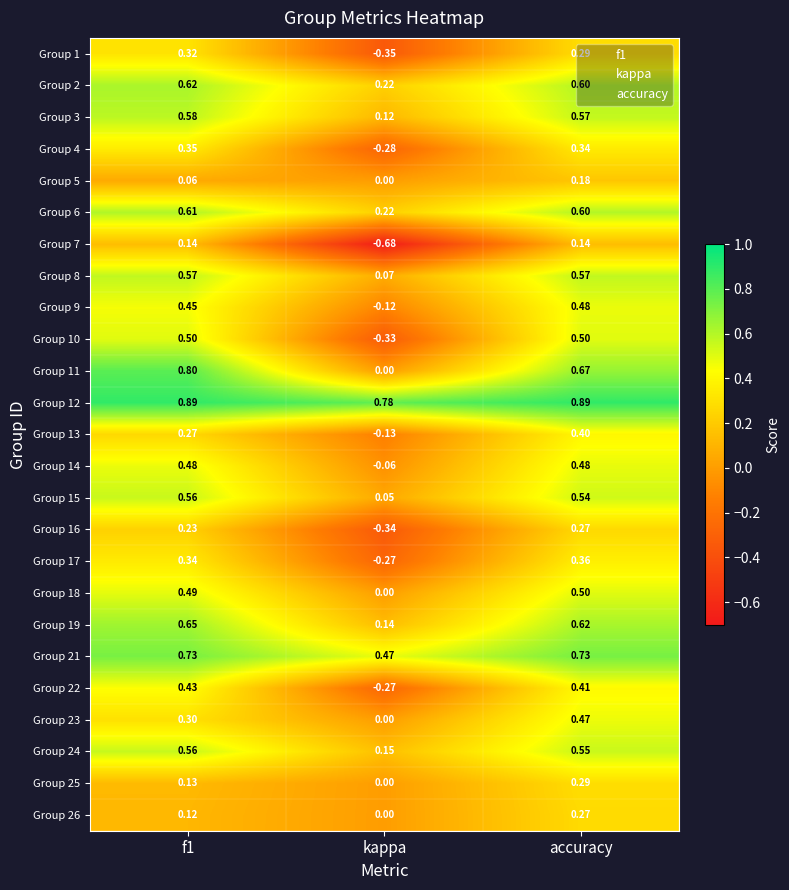

Which category has the highest value in the Group 13 series?

accuracy